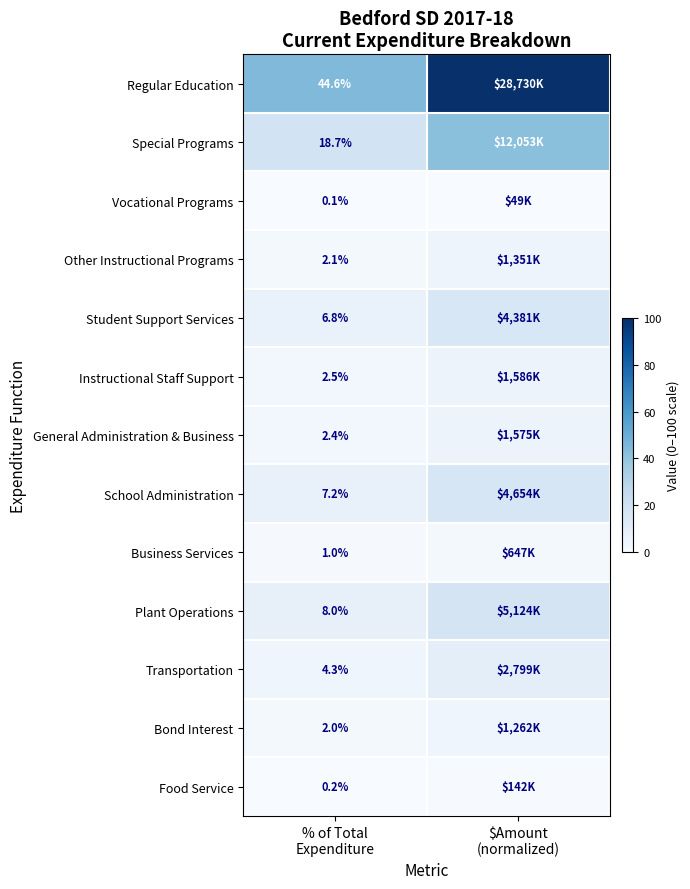

Which label corresponds to the largest value in the chart?

$Amount
(normalized)